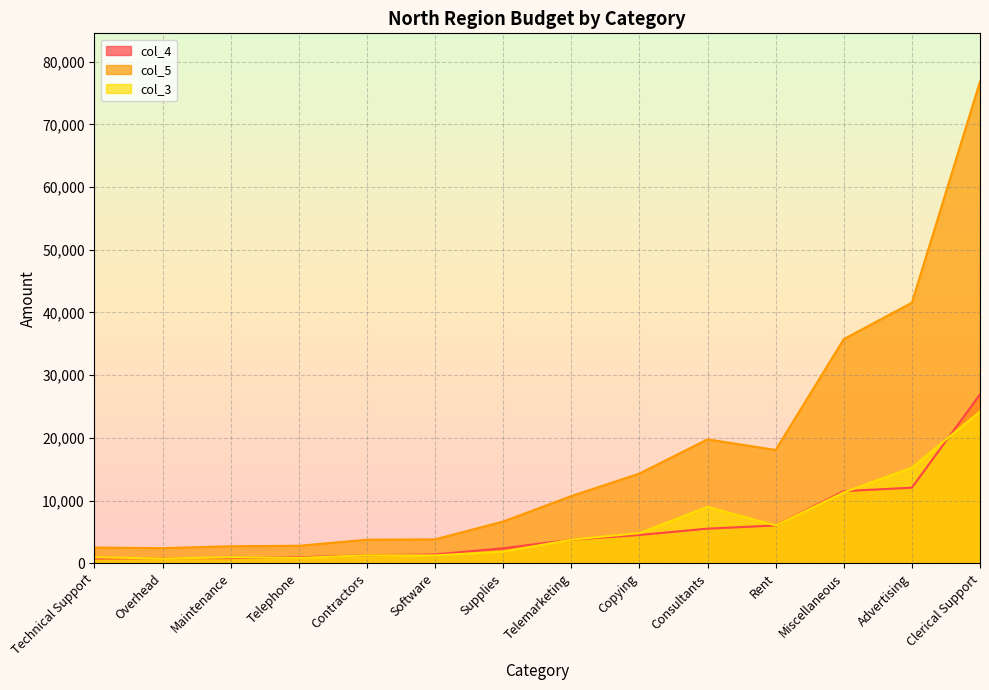

What is the value of the col_4 point at the 5th from the left?

1250